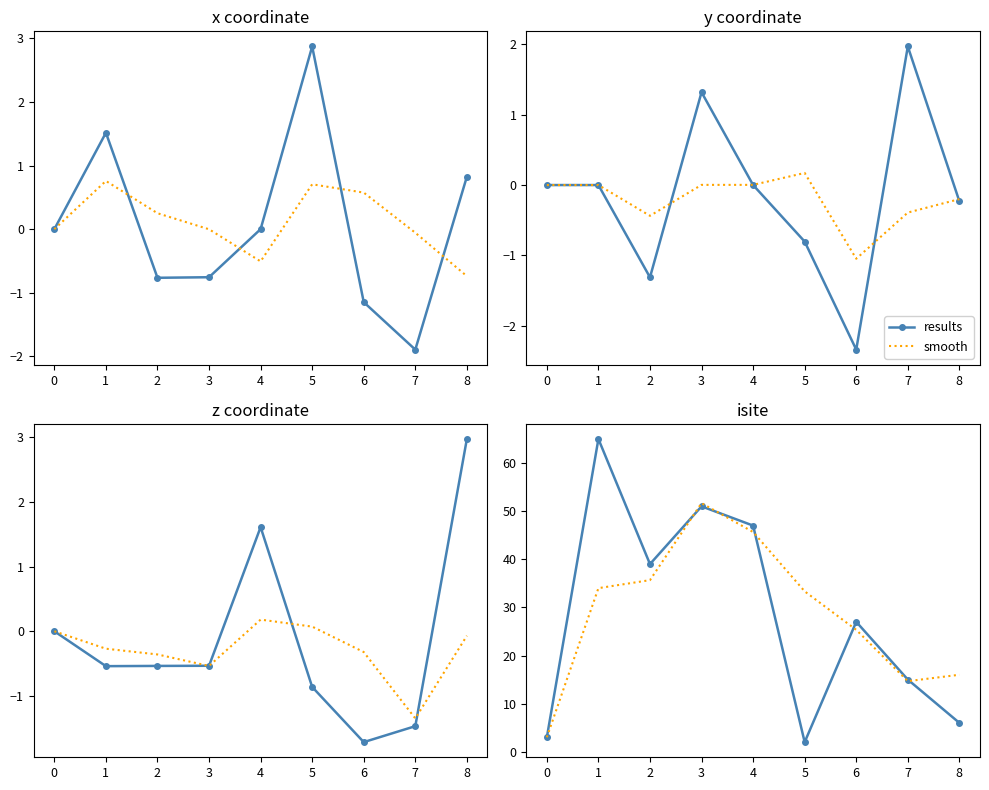

Reading left to right, transcribe all the data shown in this chart.

results: 3.0	65.0	39.0	51.0	47.0	2.0	27.0	15.0	6.0
smooth: 3.0	34.0	35.7	51.7	45.7	33.3	25.3	14.7	16.0